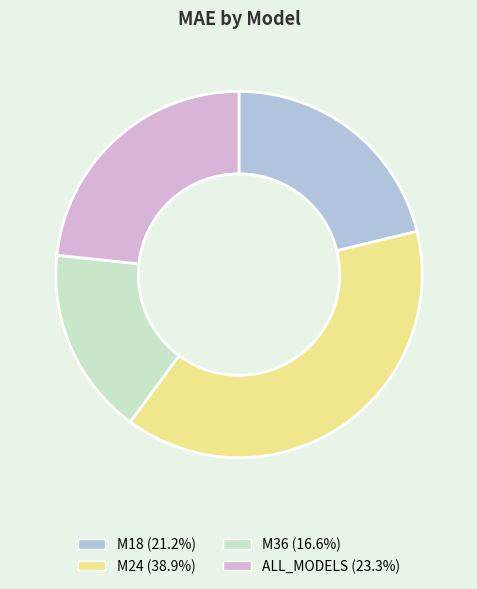

The M36 slice represents 22% of the pie. True or false?

False